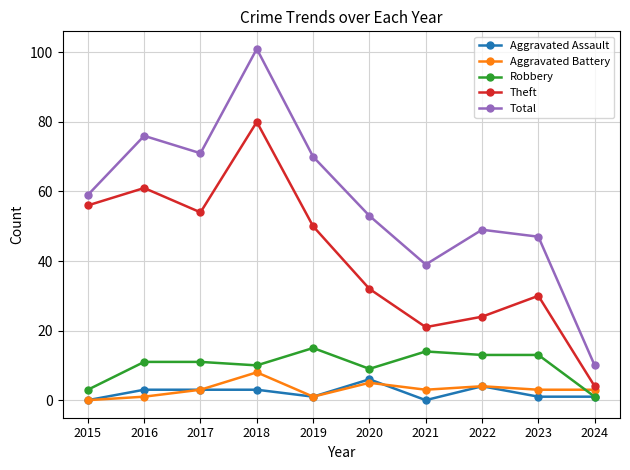

True or false: Aggravated Assault and Theft intersect in this chart.

False